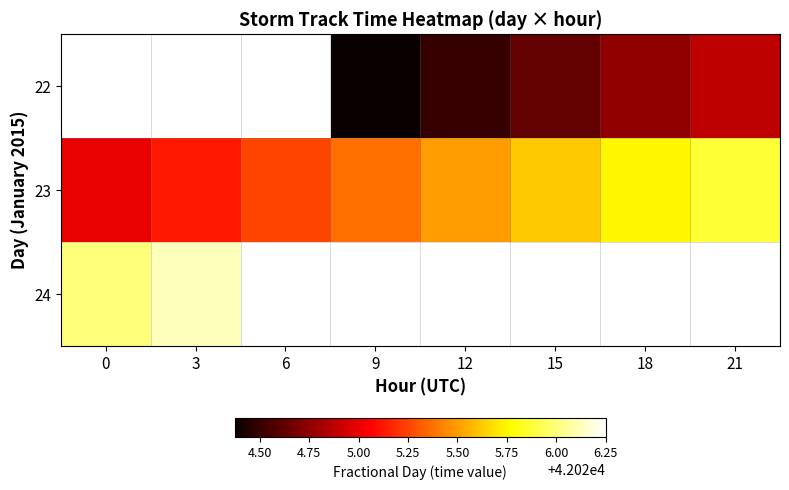

What is the minimum value shown in the chart?

42024.4